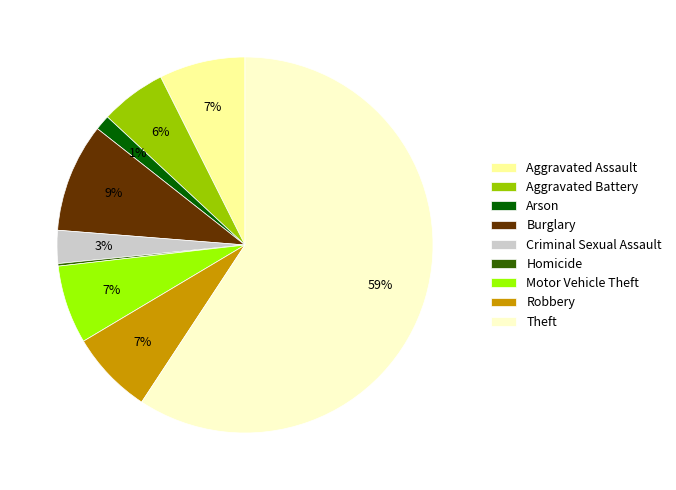

Does Theft account for over 50% of the chart?

Yes